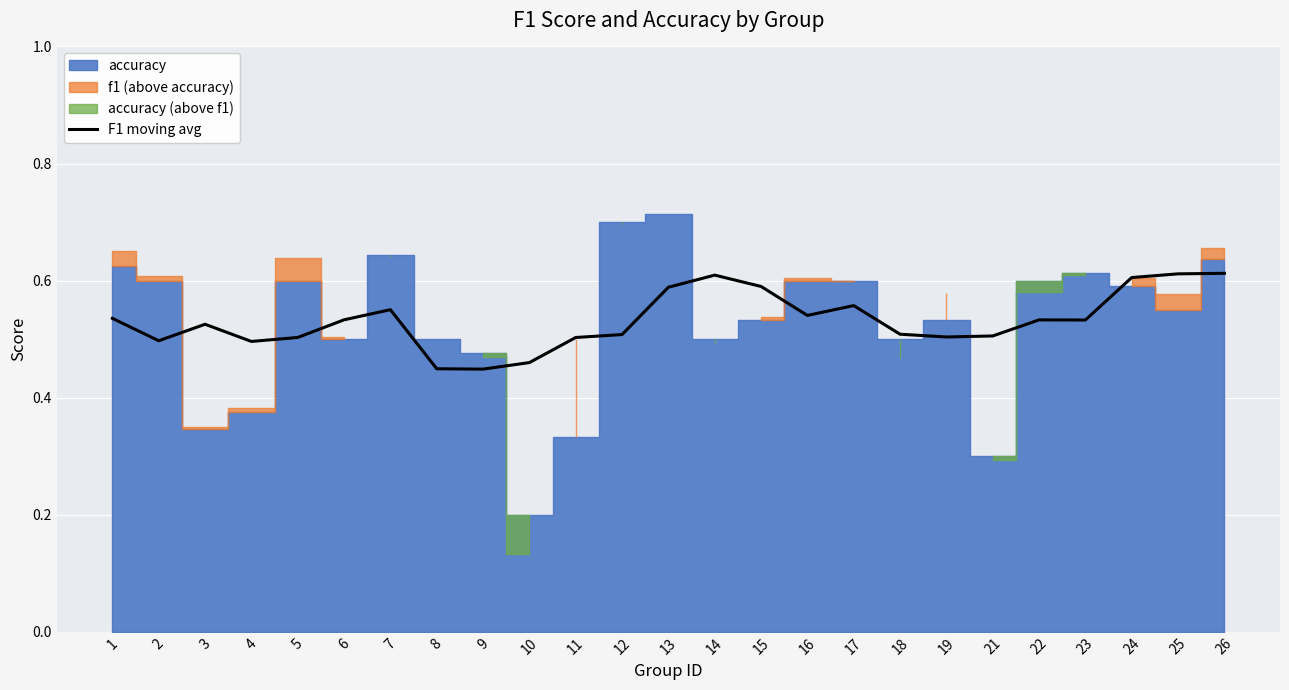

Reading left to right, list all the values displayed in this chart.

1=0.5	2=0.5	3=0.5	4=0.5	5=0.5	6=0.5	7=0.6	8=0.4	9=0.4	10=0.5	11=0.5	12=0.5	13=0.6	14=0.6	15=0.6	16=0.5	17=0.6	18=0.5	19=0.5	21=0.5	22=0.5	23=0.5	24=0.6	25=0.6	26=0.6